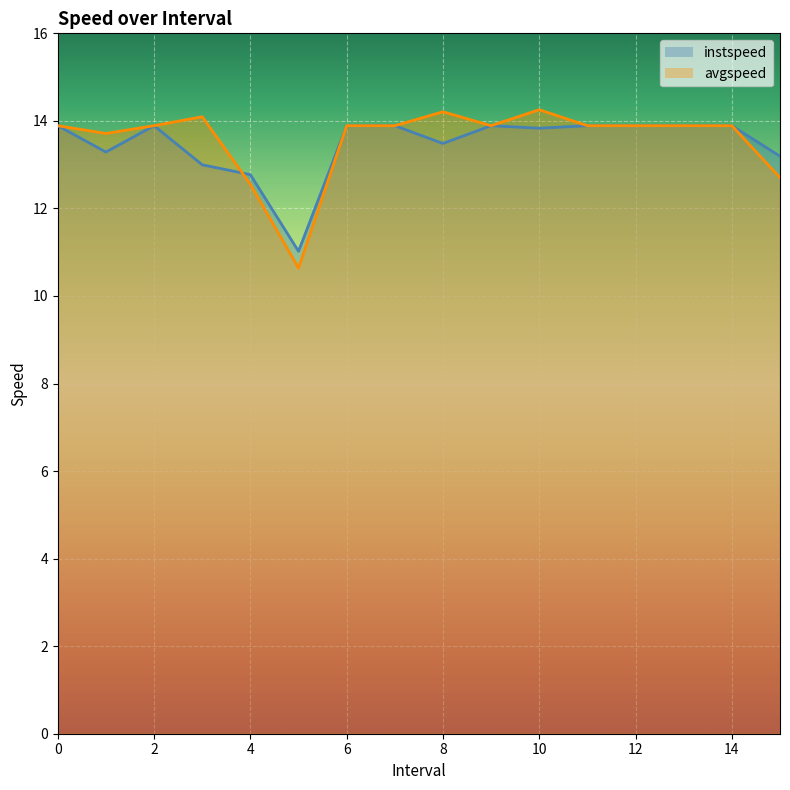

The instspeed series shows 20.4 at 8.0. True or false?

False